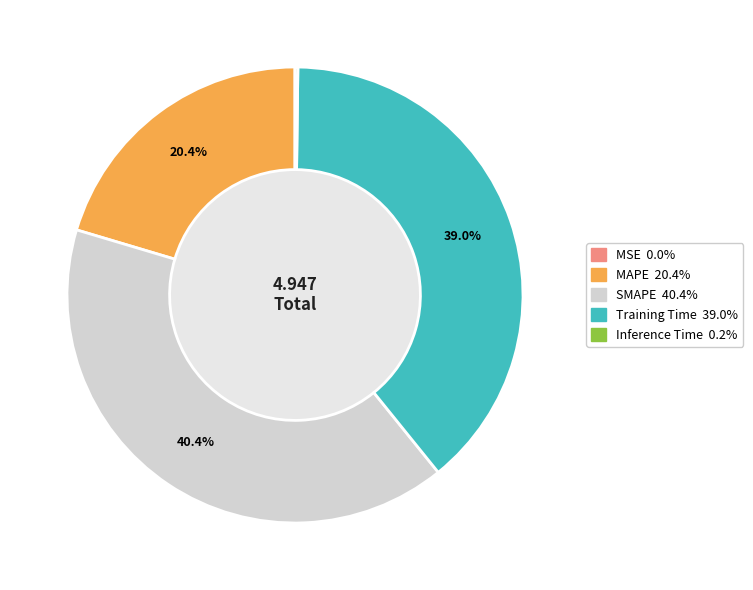

Is SMAPE the majority of the pie?

No